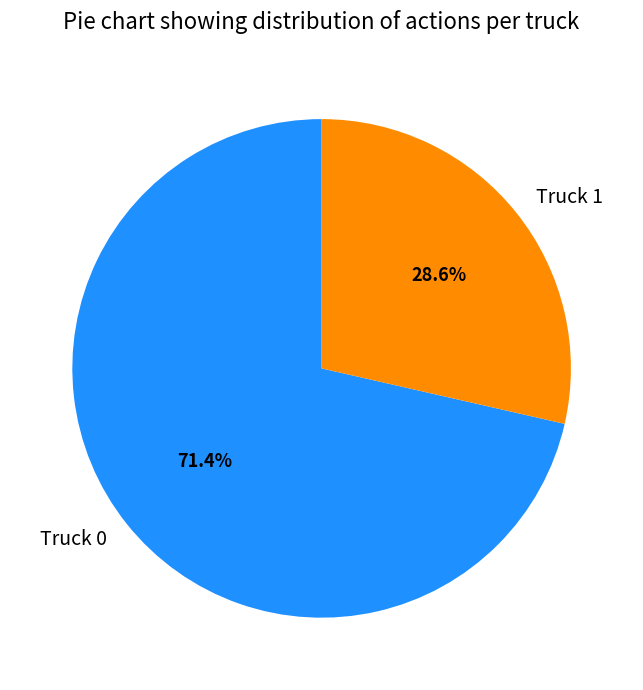

Do Truck 1 and Truck 0 together represent more than half of the pie?

Yes